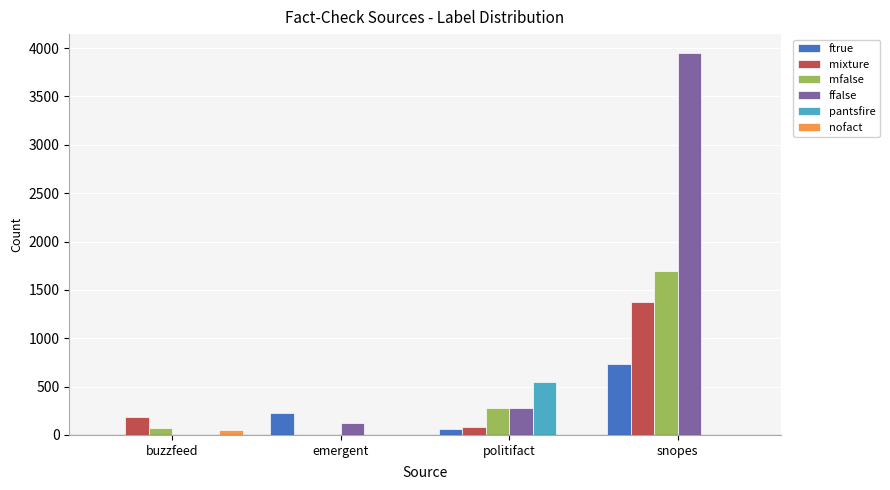

What is the greatest value displayed?

3947